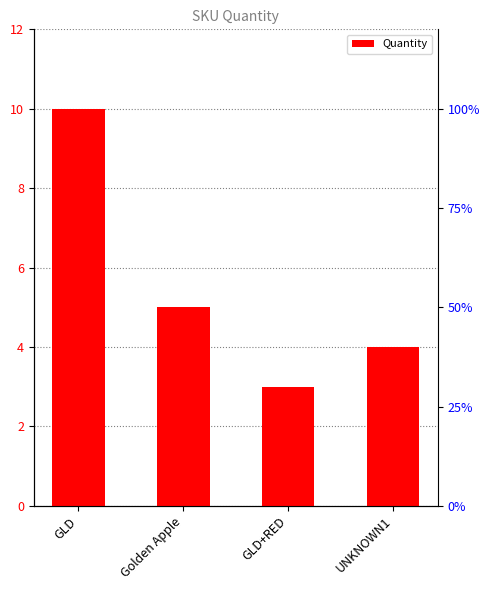

Between UNKNOWN1 and GLD+RED, which is larger?

UNKNOWN1